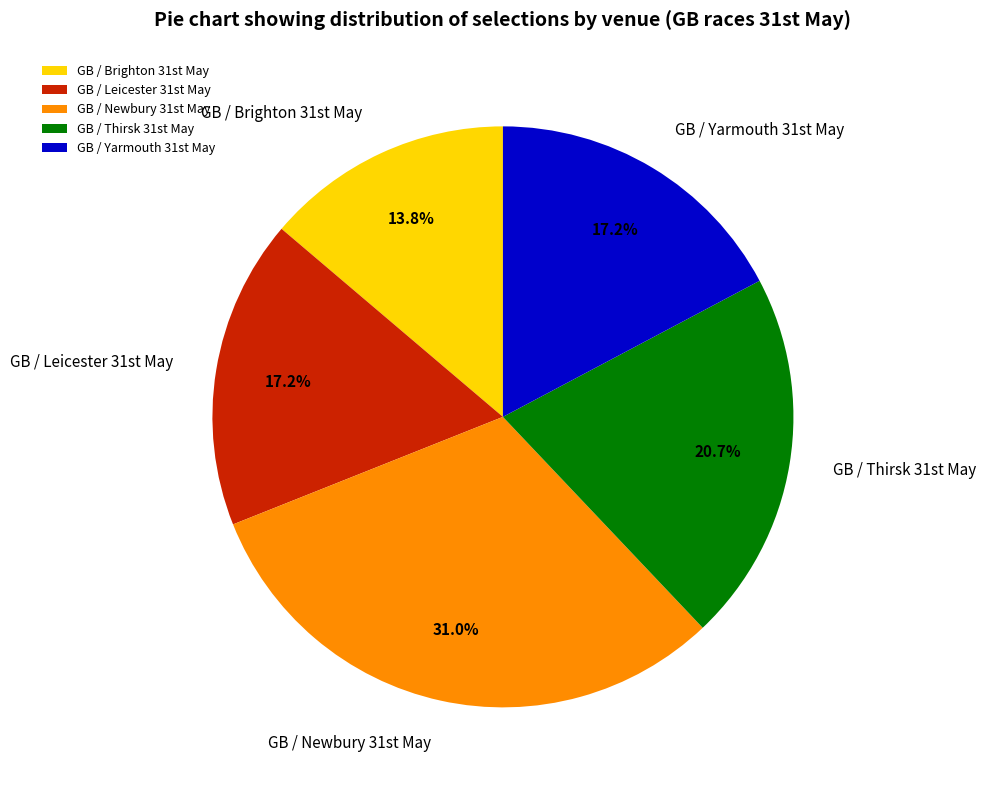

To the nearest percent, what is the average slice percentage?

20%